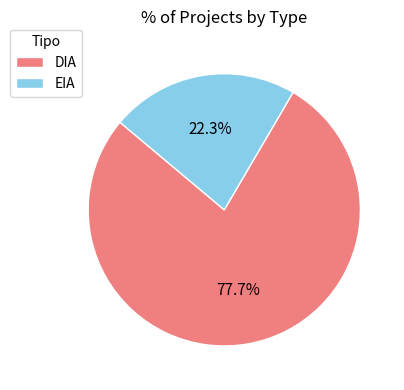

What is the largest slice in the pie chart?

DIA